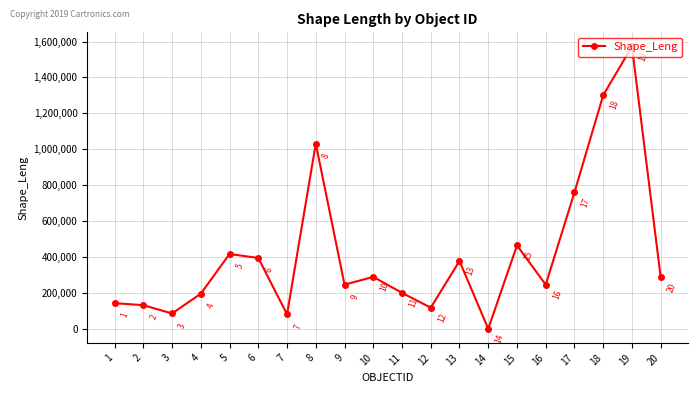

The chart shows a value of 2260400.0 at 19. True or false?

False